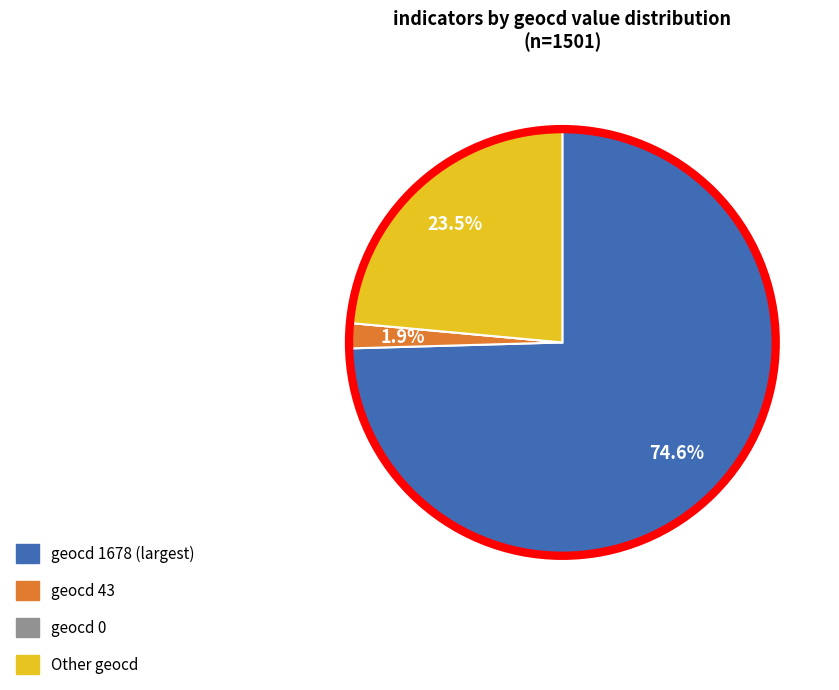

Does any single category account for the majority?

Yes